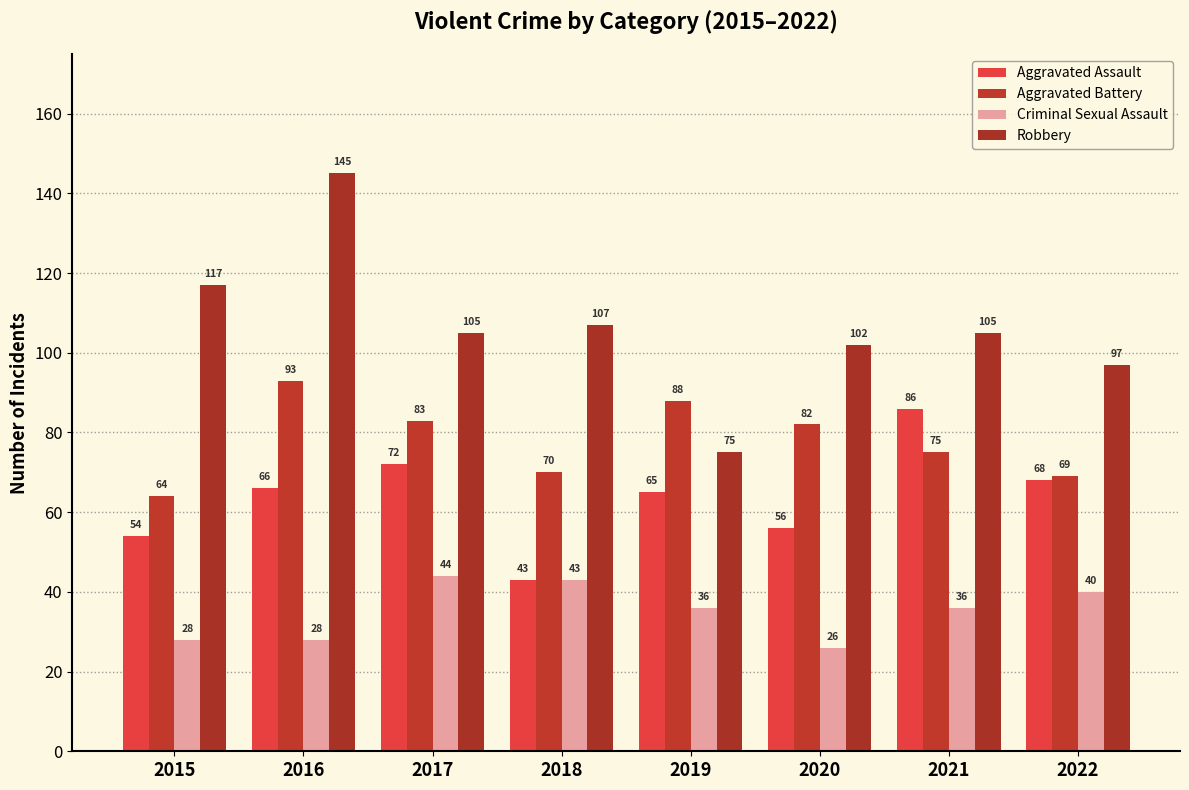

What is the value of the Aggravated Assault bar at the 5th from the left?

65